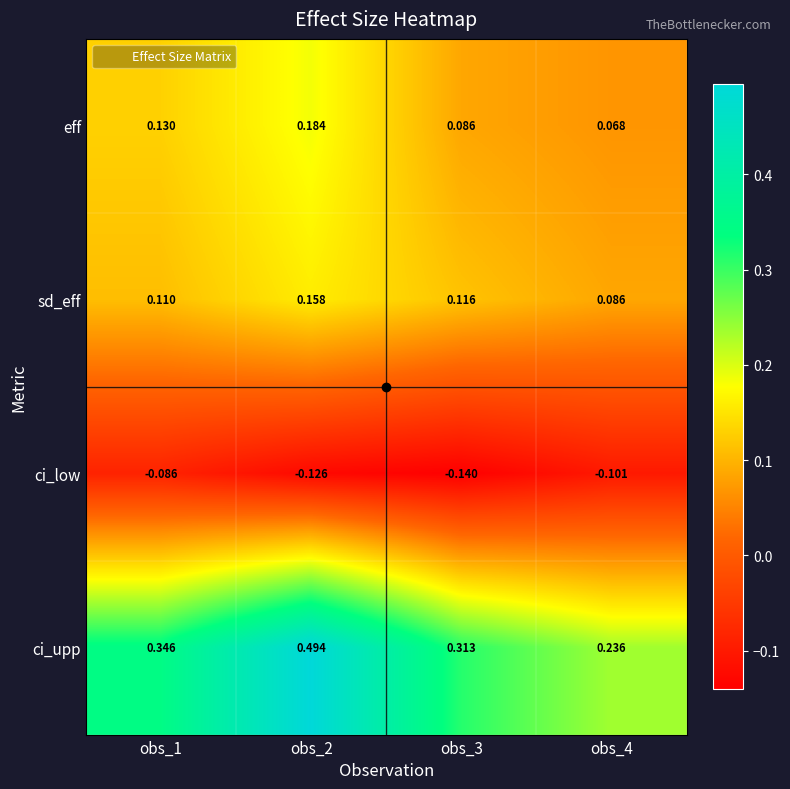

Which series changed the most between obs_3 and obs_4?

ci_upp